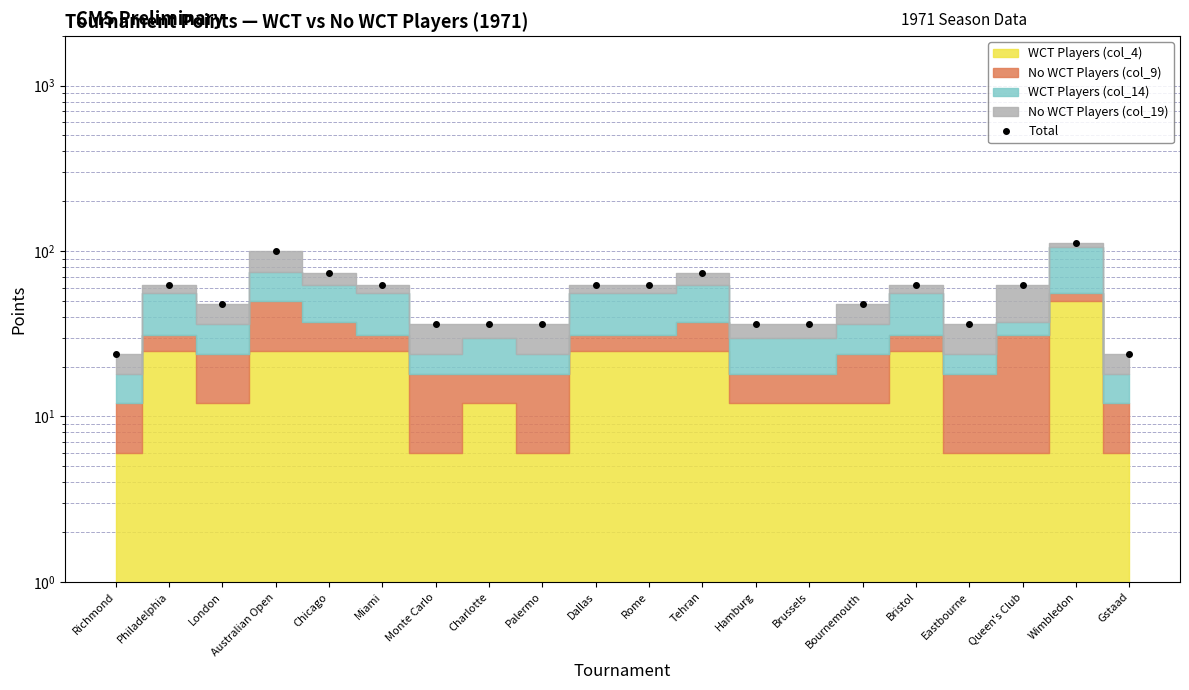

At which label does the data first exceed 62?

Australian Open